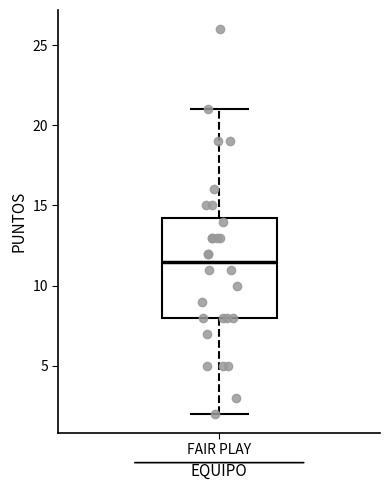

Read this box plot against the y-axis: the position of the median line, the range covered by the box, and the ends of both whiskers. The values are not printed on the chart, so give them approximately, as read against the axis.

median 11.5, box 8.0 to 14.5, whiskers 2.0 to 21.0